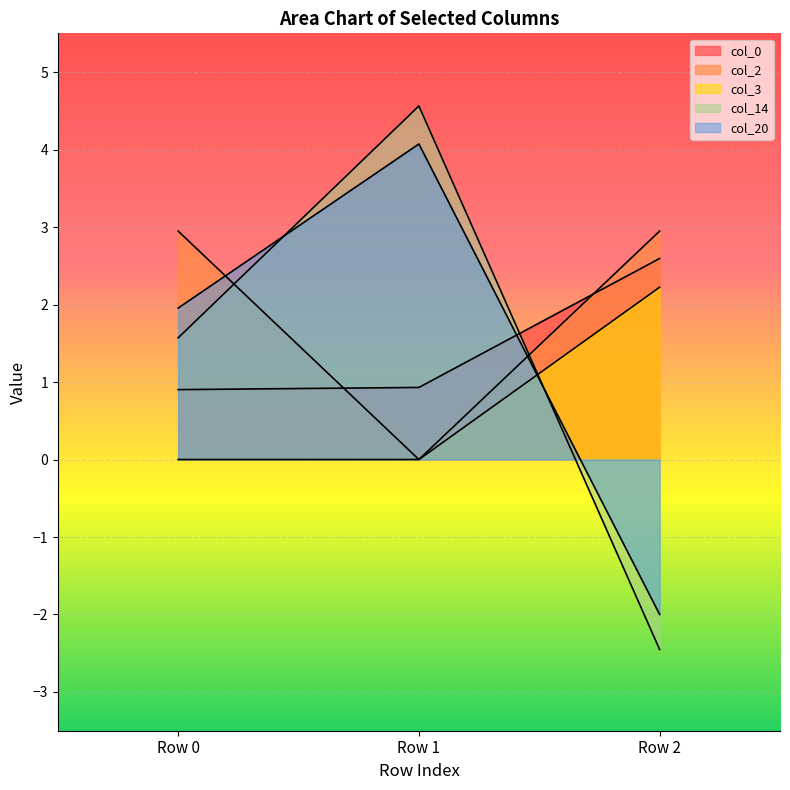

How many lines are shown in the chart?

5